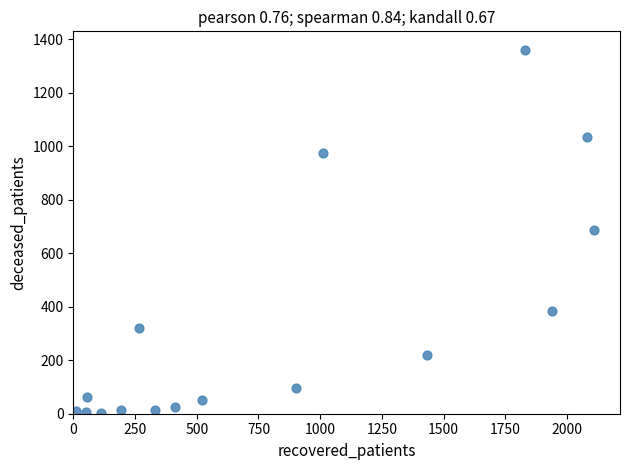

What is the range of X values (max minus min)?

2096